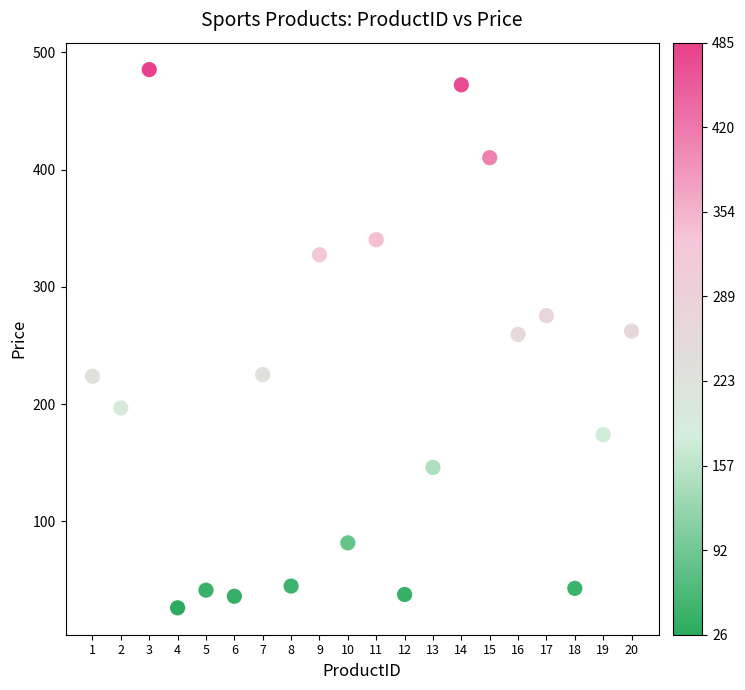

What is the range of Y values (max minus min)?

459.1